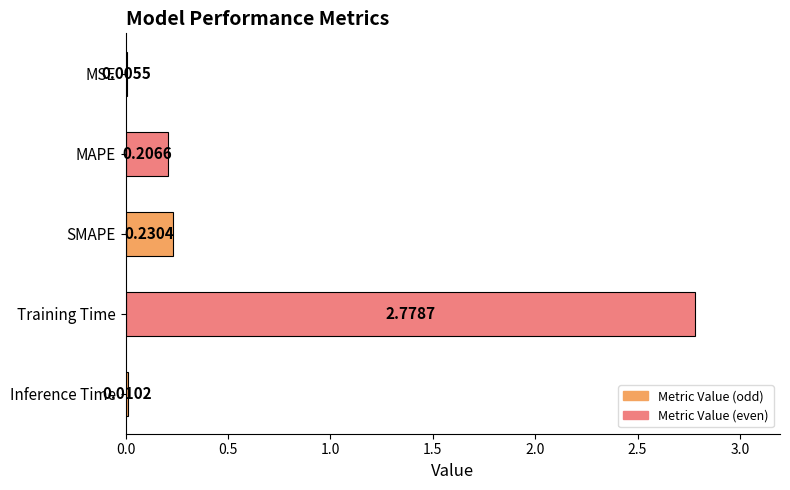

At which label is the value closest to 1?

SMAPE